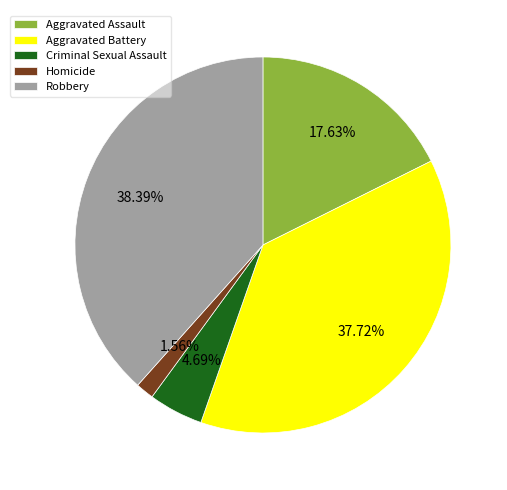

Between Homicide and Robbery, which is larger?

Robbery